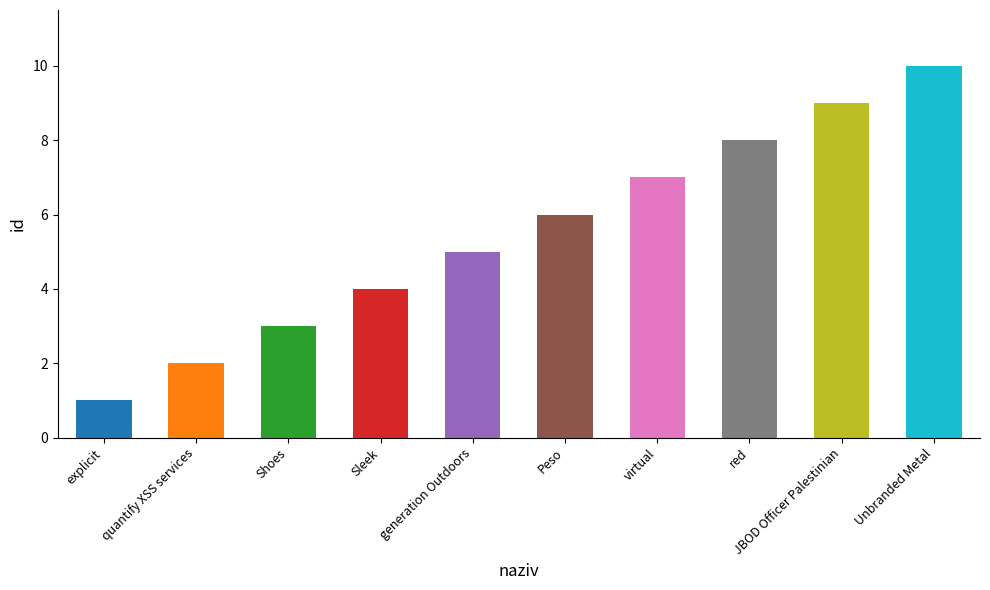

Rank the categories by value from highest to lowest.

Unbranded Metal, JBOD Officer Palestinian, red, virtual, Peso, generation Outdoors, Sleek, Shoes, quantify XSS services, explicit